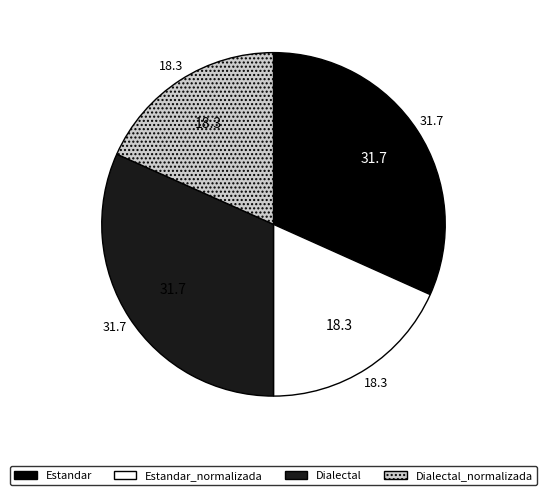

Does Dialectal represent more than half of the total?

No